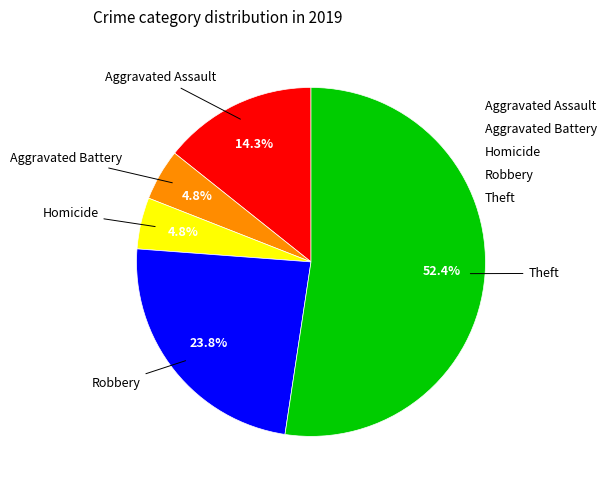

What percentage is NOT represented by Aggravated Battery?

95.2%